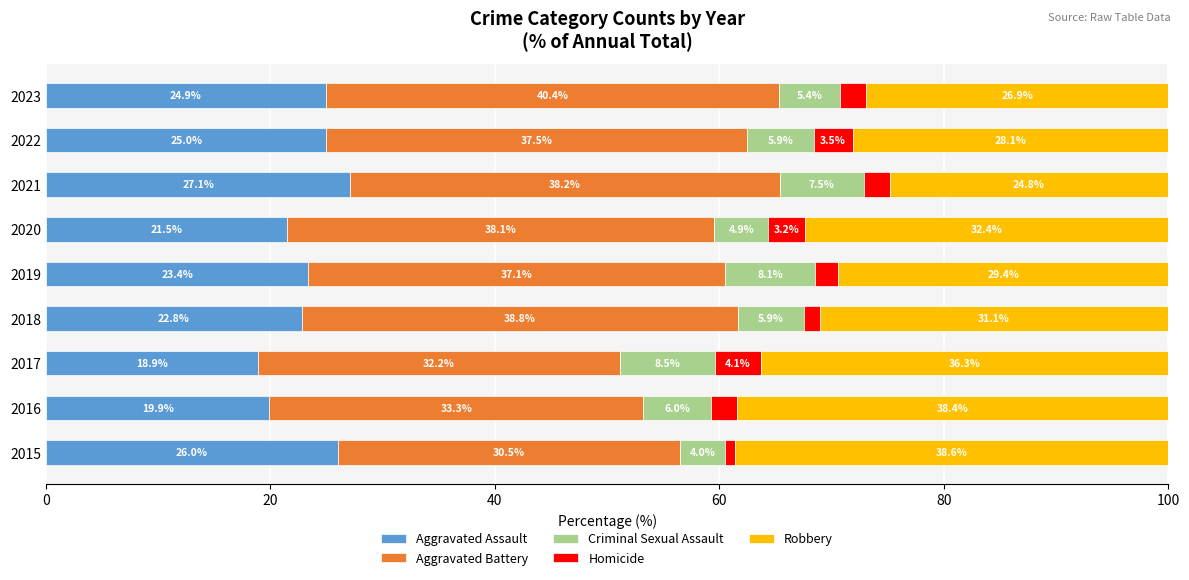

At which label does Aggravated Assault reach its minimum?

2017